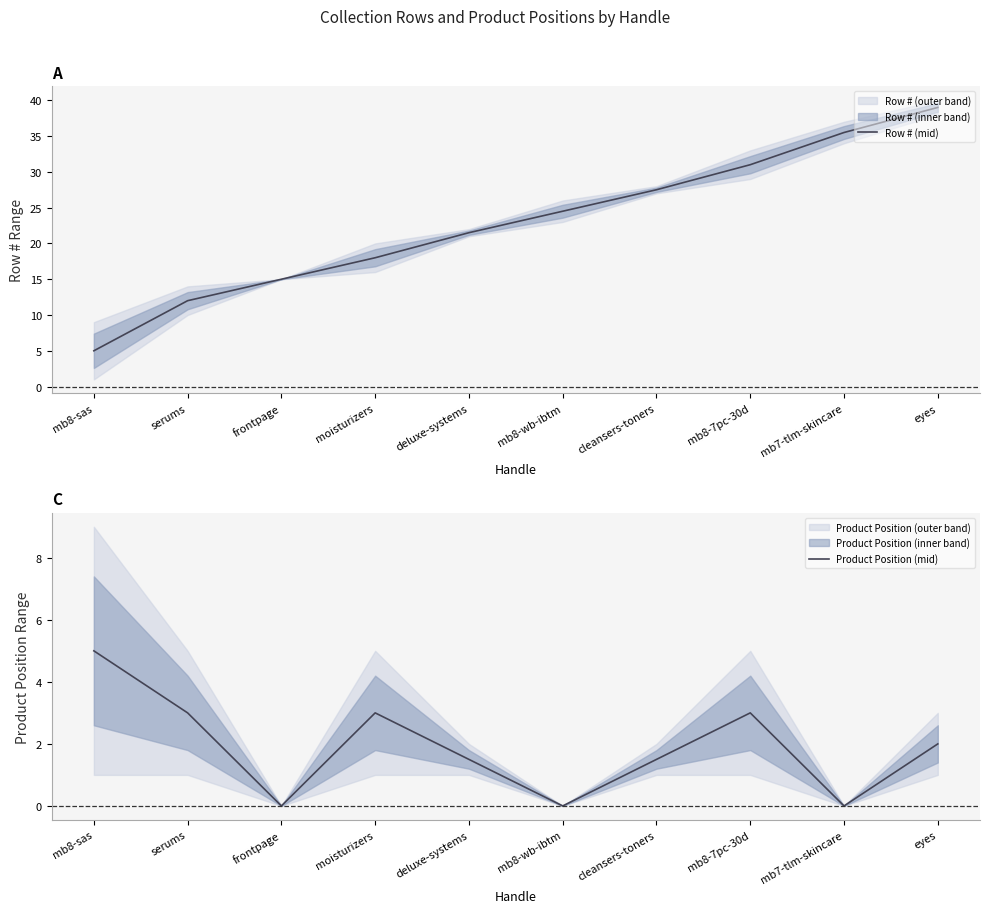

True or false: Row # (mid) and Product Position (mid) cross at least once.

False